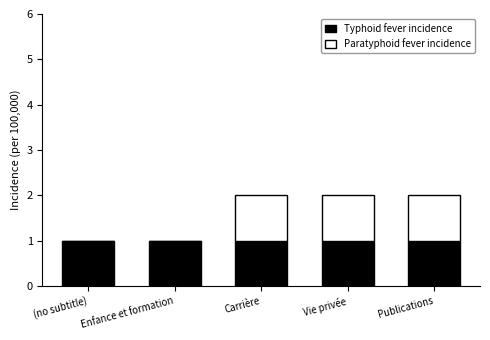

The Typhoid fever incidence series shows 2 at Publications. True or false?

False